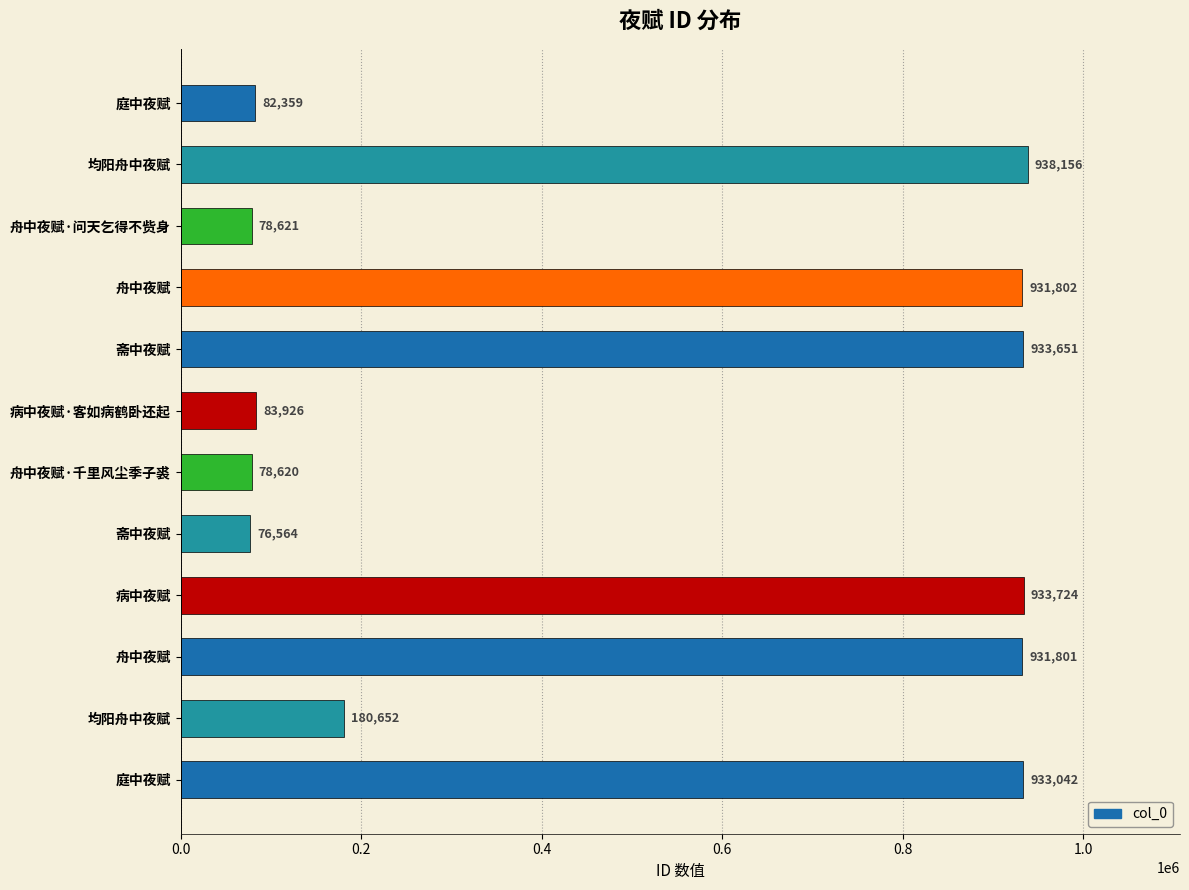

How many series are shown in this chart?

1